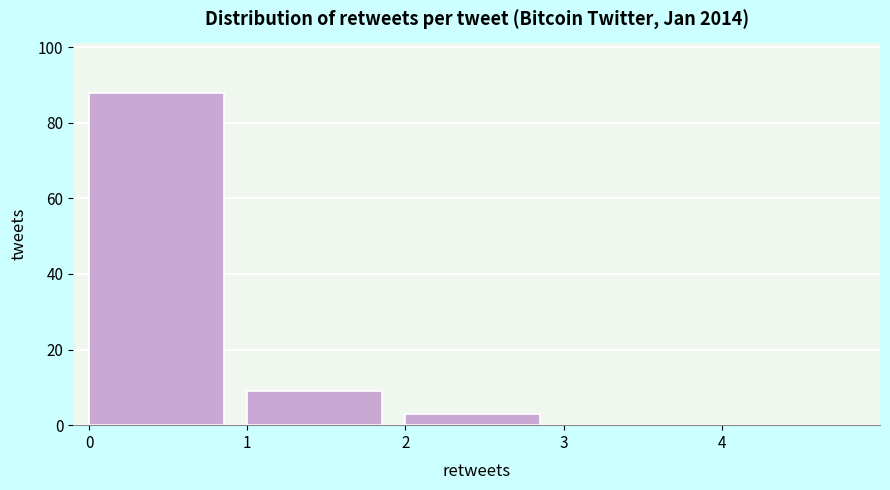

Reading left to right, transcribe this chart: for each bar, give the range it covers on the x-axis and its height. The values are not printed on the chart, so give them approximately, as read against the axis.

0 to 1: 88
1 to 2: 10
2 to 3: 4
3 to 4: 0
4 to 5: 0